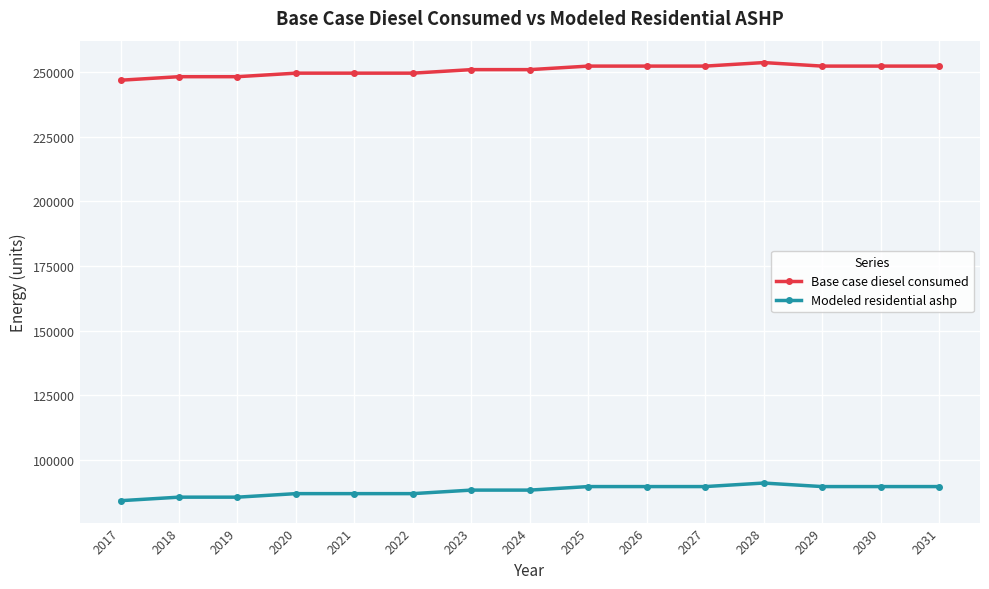

What is the smallest value displayed?

84203.4